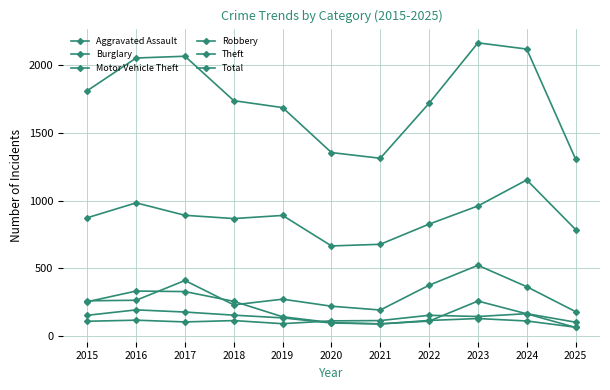

How many lines are shown in the chart?

6